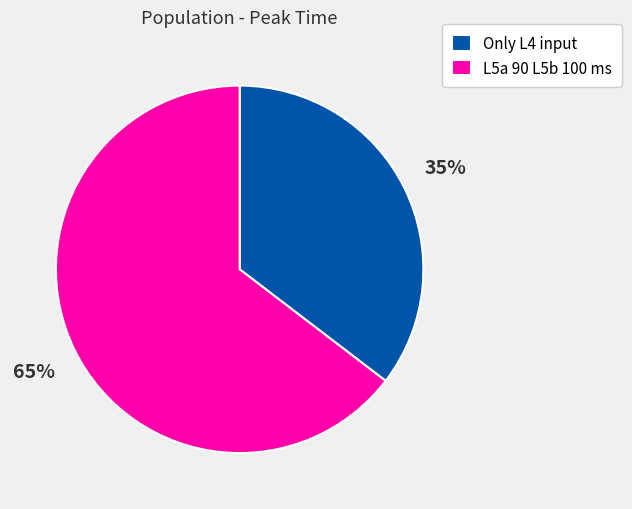

To the nearest percent, what portion does L5a 90 L5b 100 ms represent?

65%